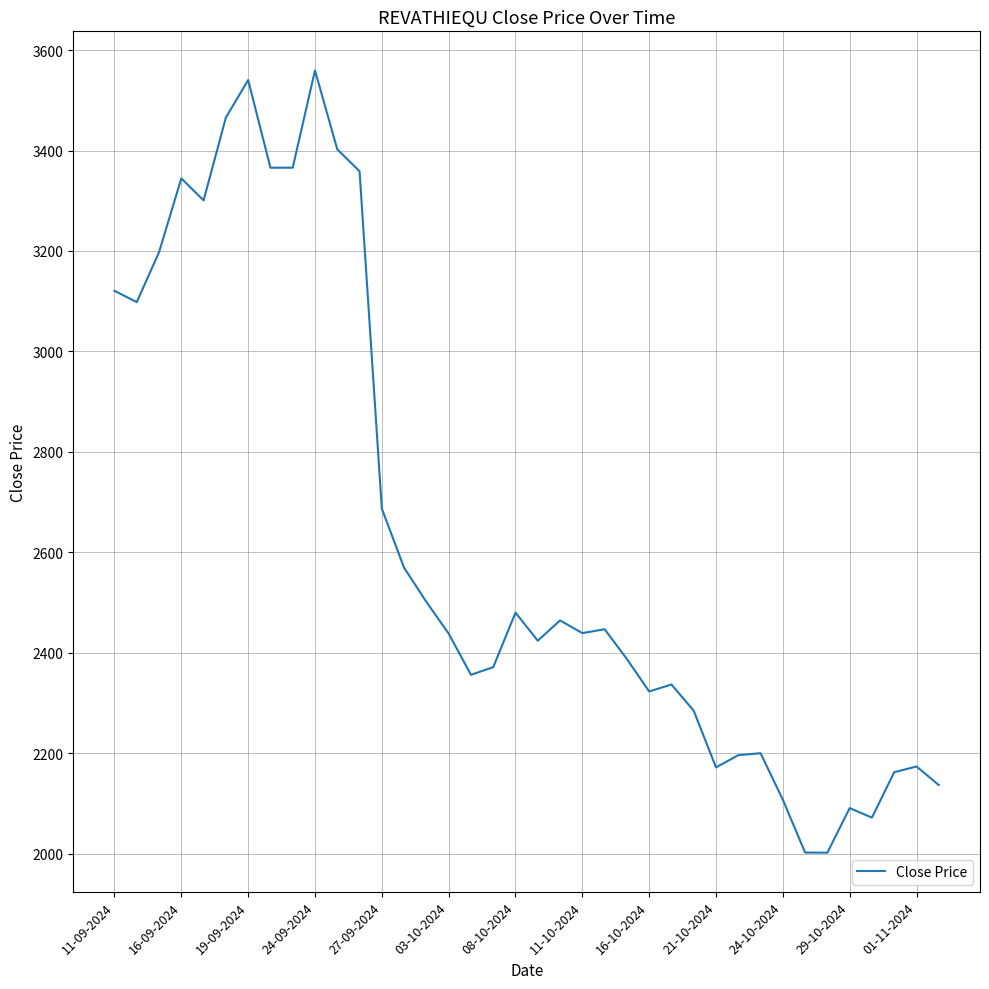

What is the difference between the maximum and minimum values?

1557.2